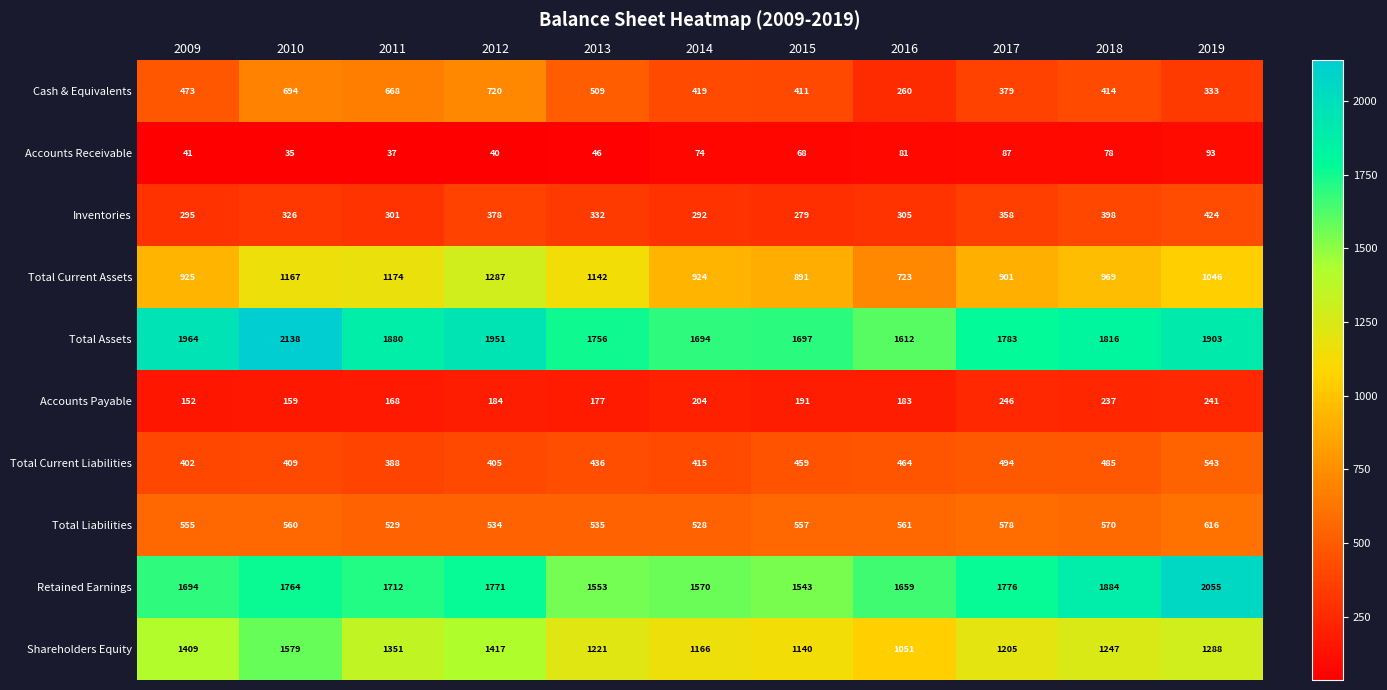

What is the spread (max minus min) of values at 2011?

1843